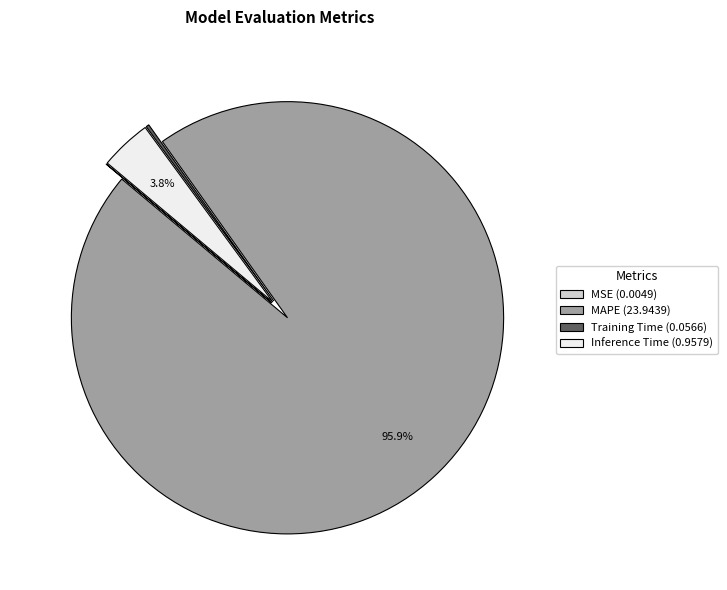

Between Inference Time (0.9579) and MAPE (23.9439), which is larger?

MAPE (23.9439)